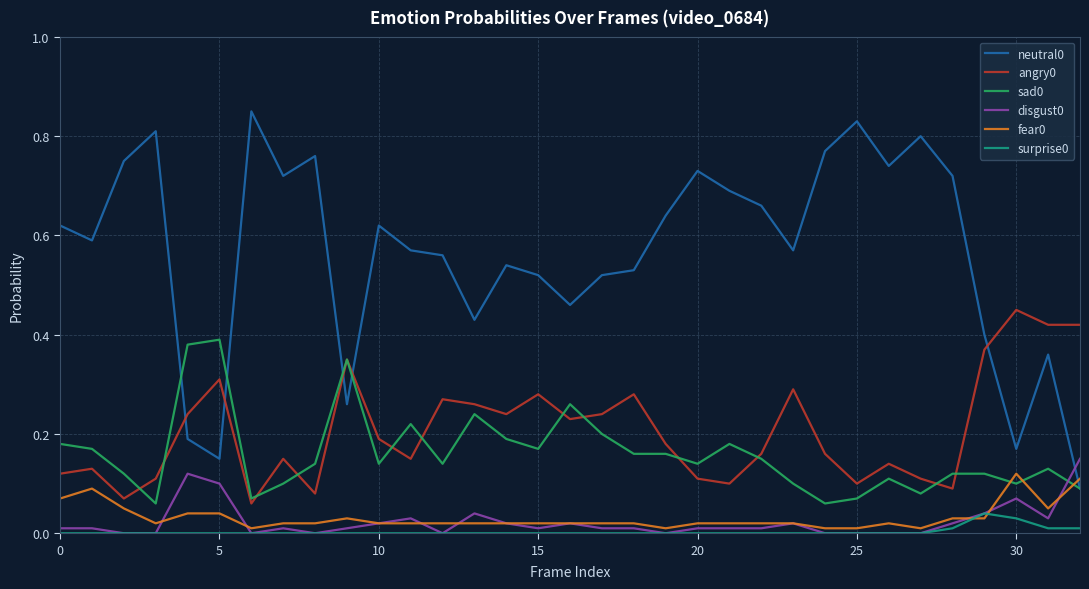

True or false: neutral0 and surprise0 cross at least once.

False